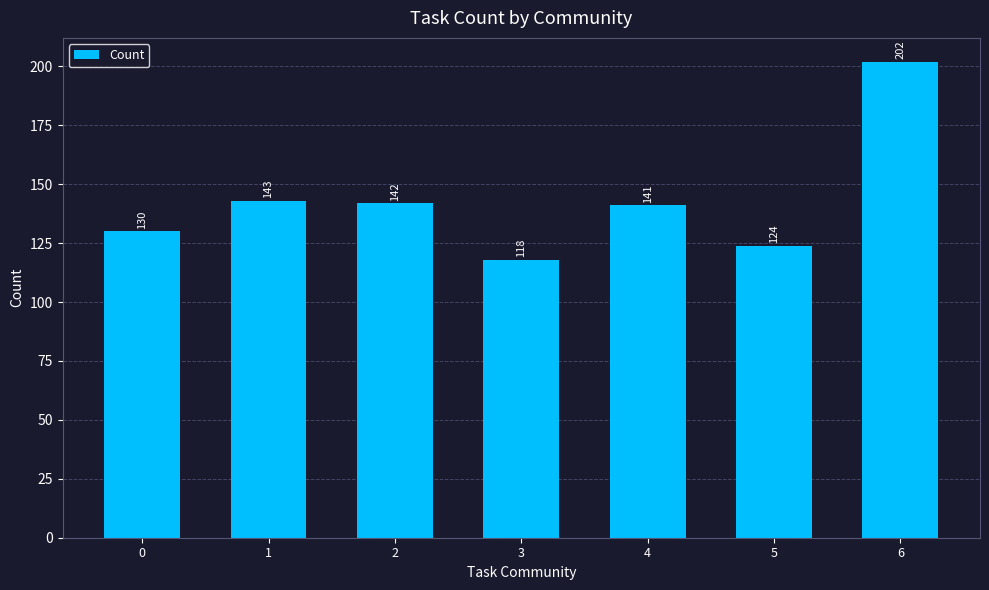

Reading left to right, list all the values displayed in this chart.

130	143	142	118	141	124	202